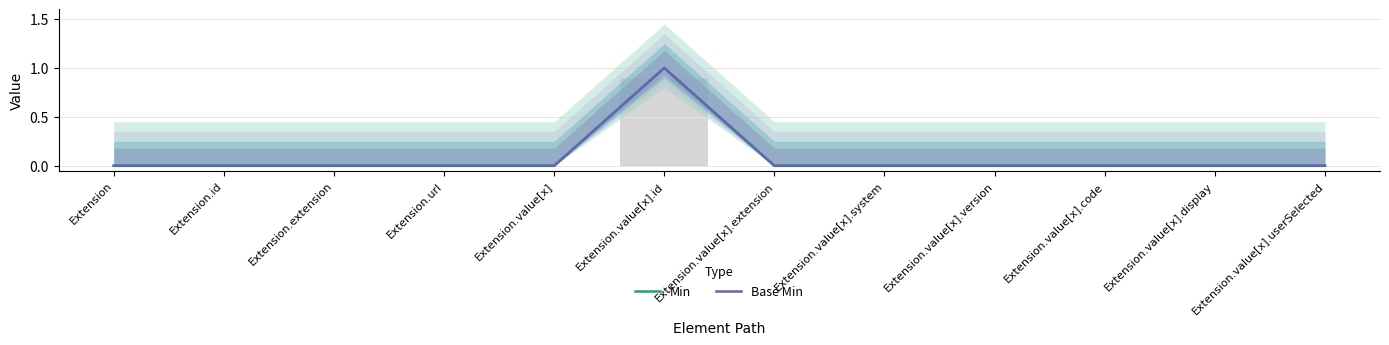

What position from the left is Extension.value[x].version?

9